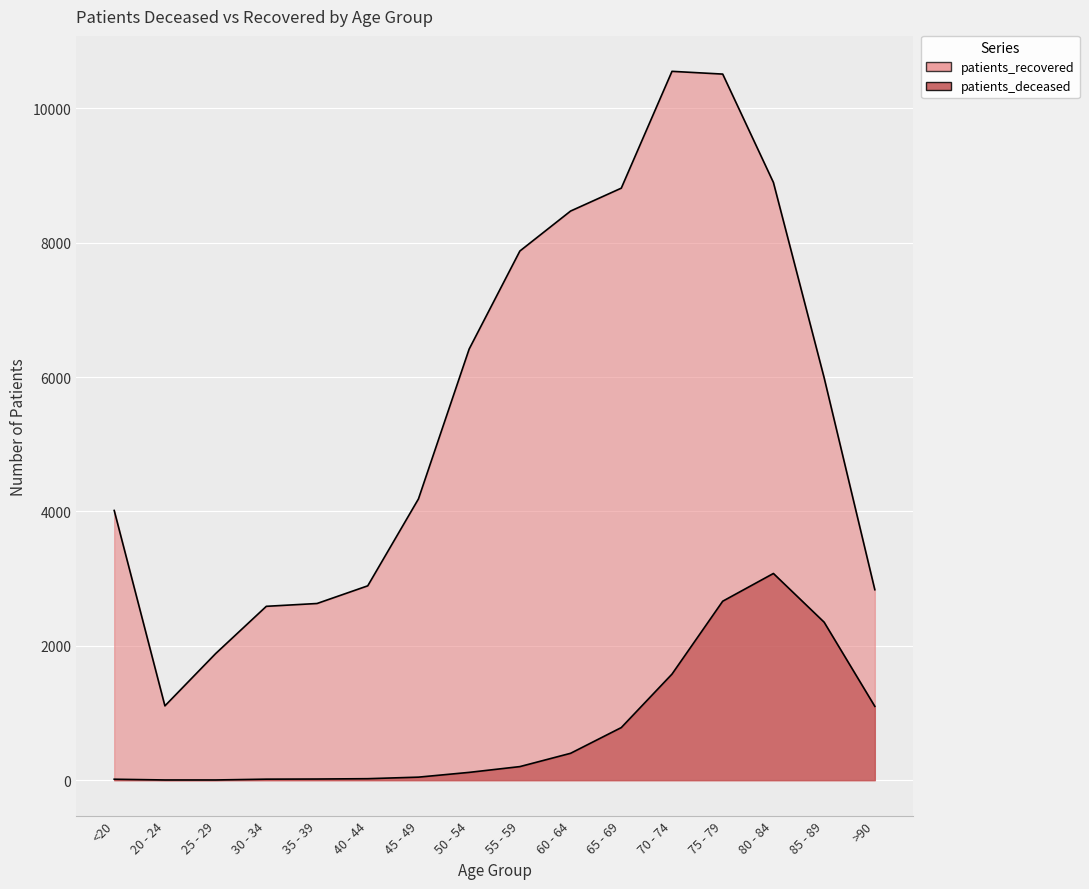

Reading right to left, what are all the values shown in this chart?

patients_deceased: >90=1099	85 - 89=2352	80 - 84=3077	75 - 79=2664	70 - 74=1579	65 - 69=783	60 - 64=400	55 - 59=202	50 - 54=116	45 - 49=45	40 - 44=22	35 - 39=17	30 - 34=15	25 - 29=3	20 - 24=3	<20=14
patients_recovered: >90=2835	85 - 89=5992	80 - 84=8898	75 - 79=10511	70 - 74=10552	65 - 69=8813	60 - 64=8472	55 - 59=7877	50 - 54=6418	45 - 49=4187	40 - 44=2893	35 - 39=2630	30 - 34=2588	25 - 29=1884	20 - 24=1106	<20=4015